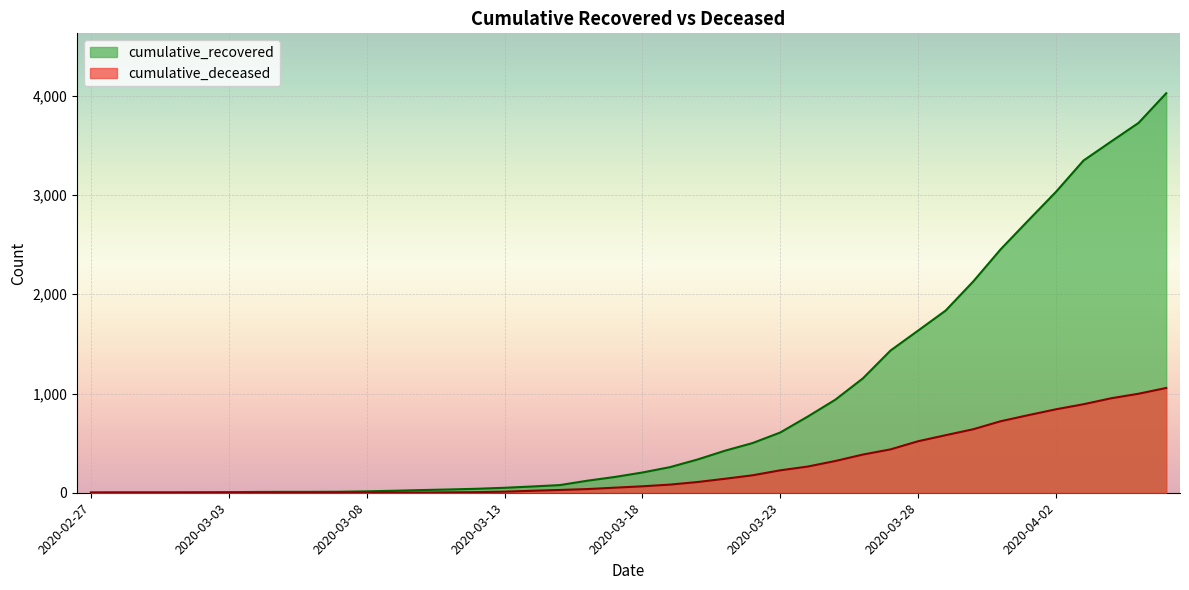

Is the value of cumulative_deceased at 2020-03-22 greater than the value of cumulative_recovered at 2020-03-26?

No